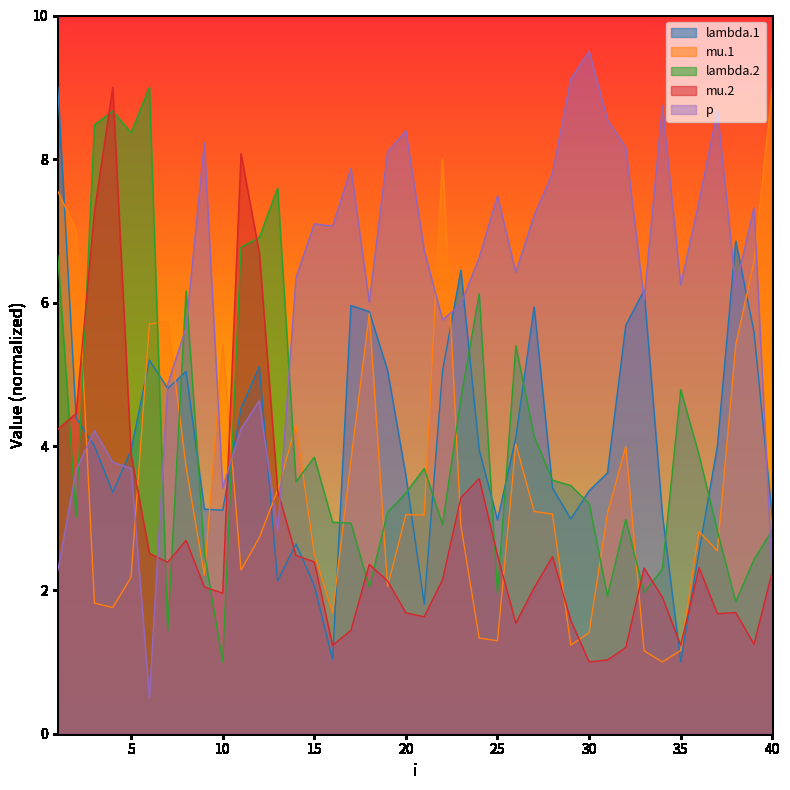

What is the highest value of the lambda.1 series?

9.0